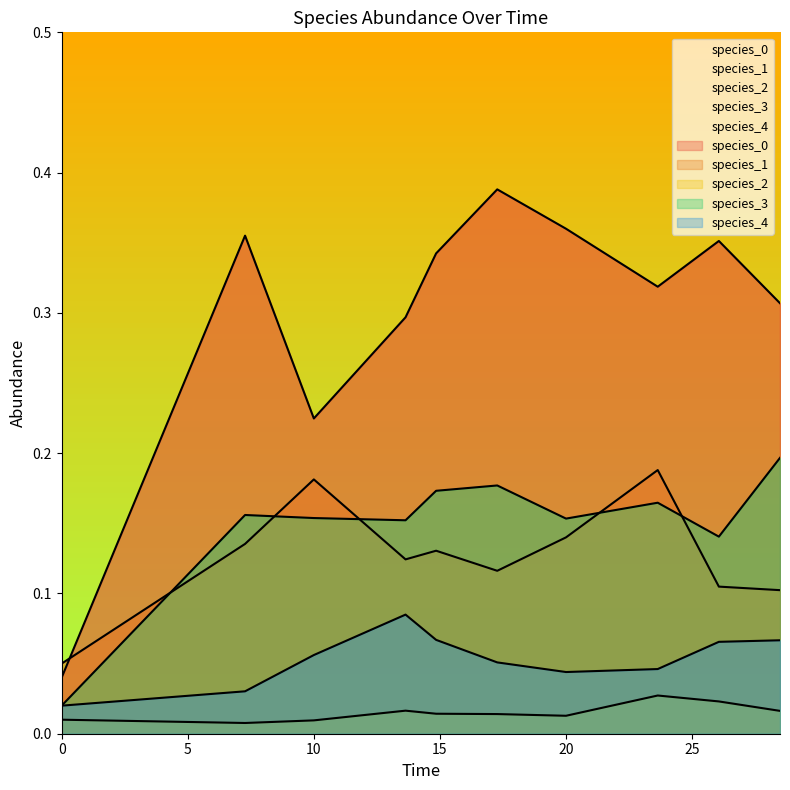

Does the chart have visible grid lines?

No